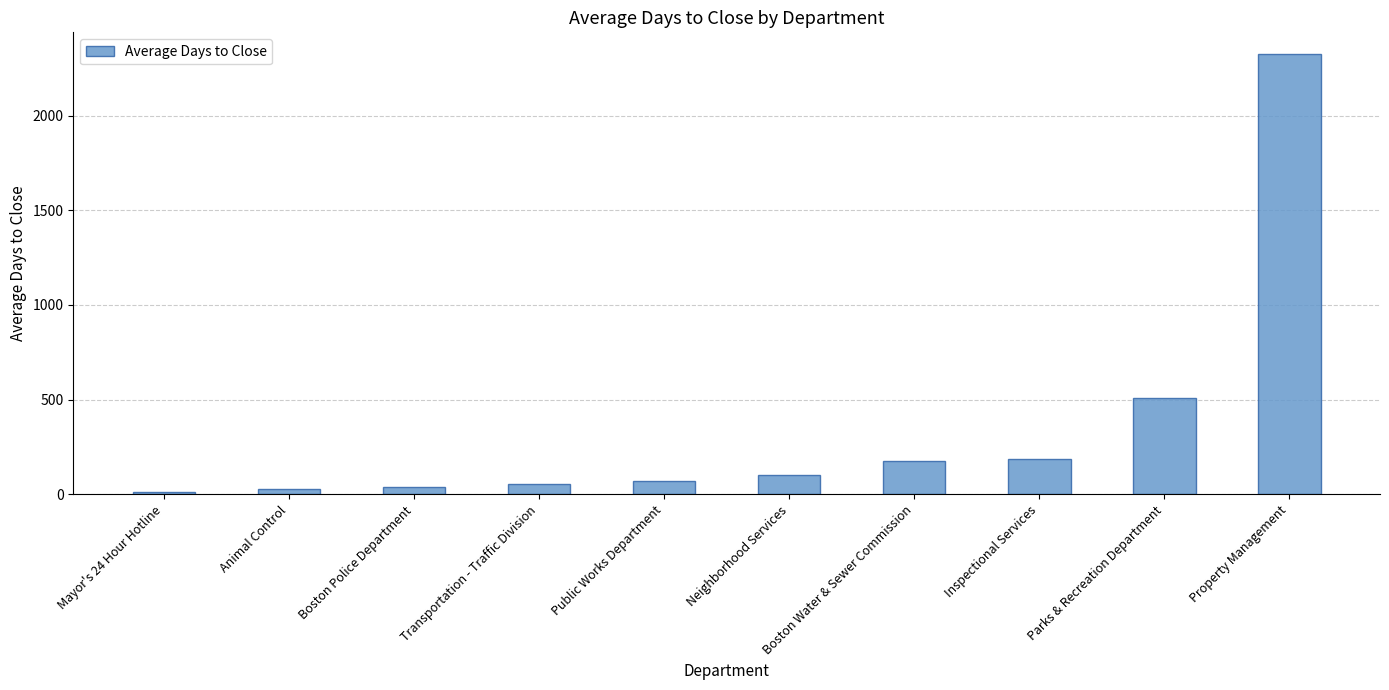

What is the change in value from Inspectional Services to Parks & Recreation Department?

+324.3